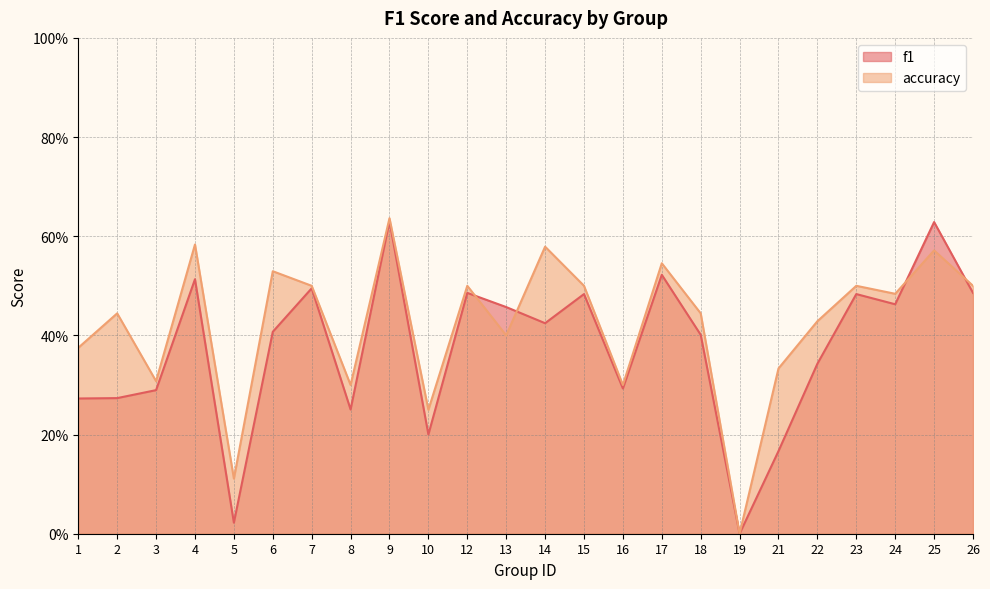

Count the number of categories in the chart.

24